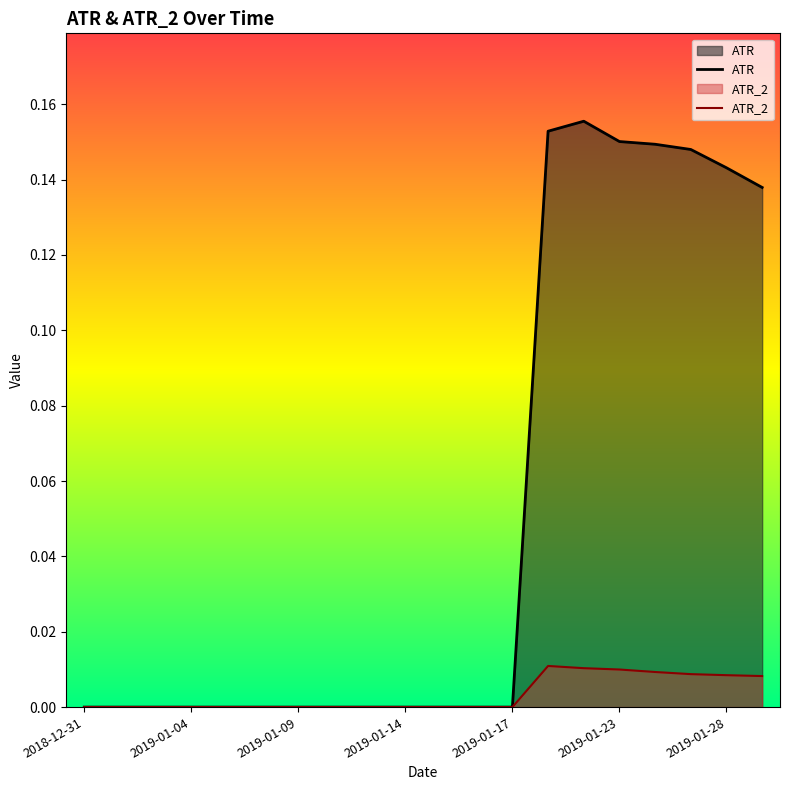

True or false: ATR_2 has more than 1 interior local peaks.

False